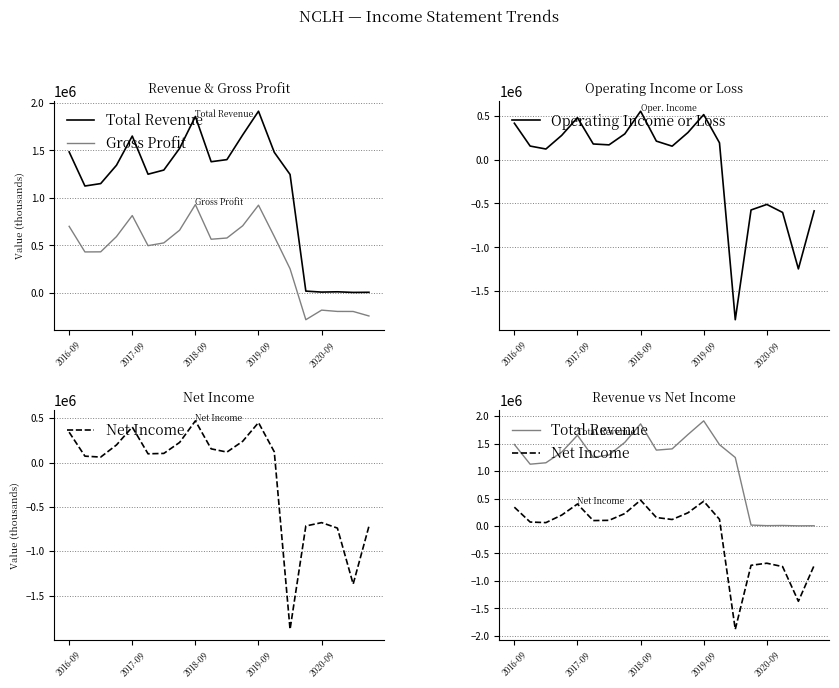

How many values in Operating Income or Loss are above zero?

14